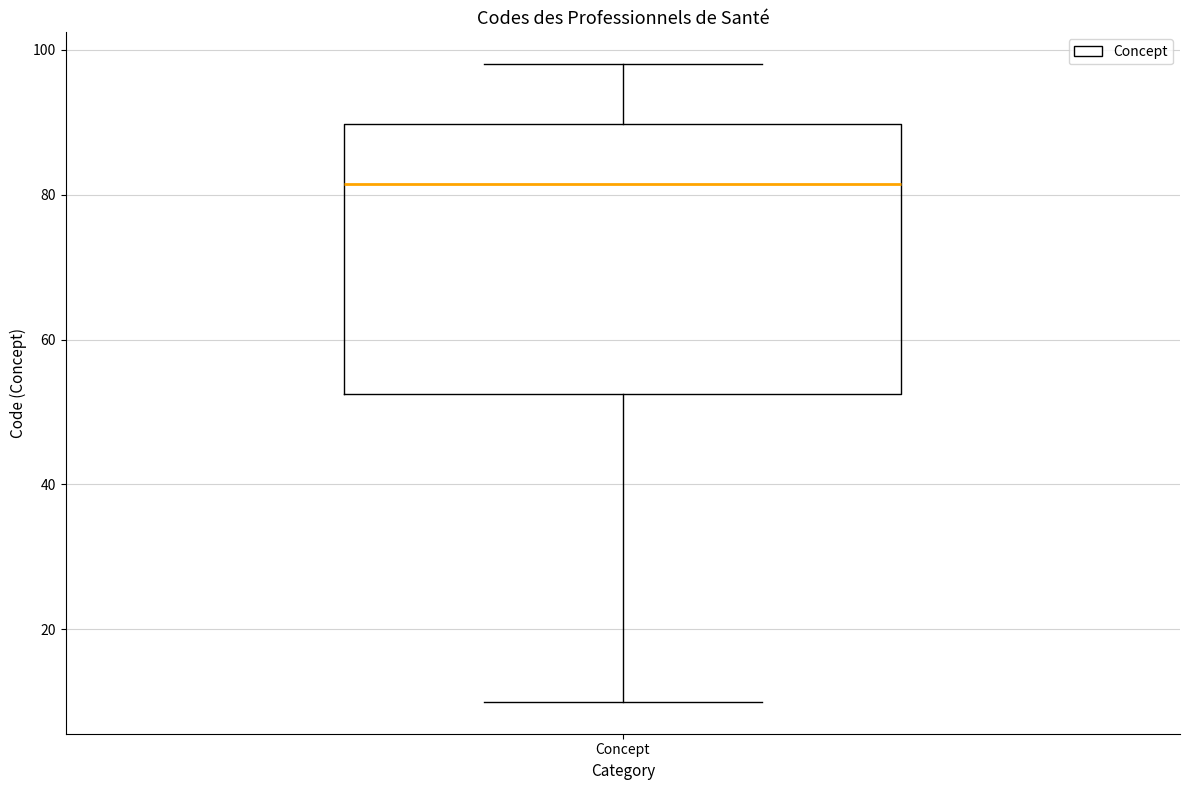

Where does the median line of the box for Concept sit on the y-axis? The values are not printed on the chart, so give them approximately, as read against the axis.

82